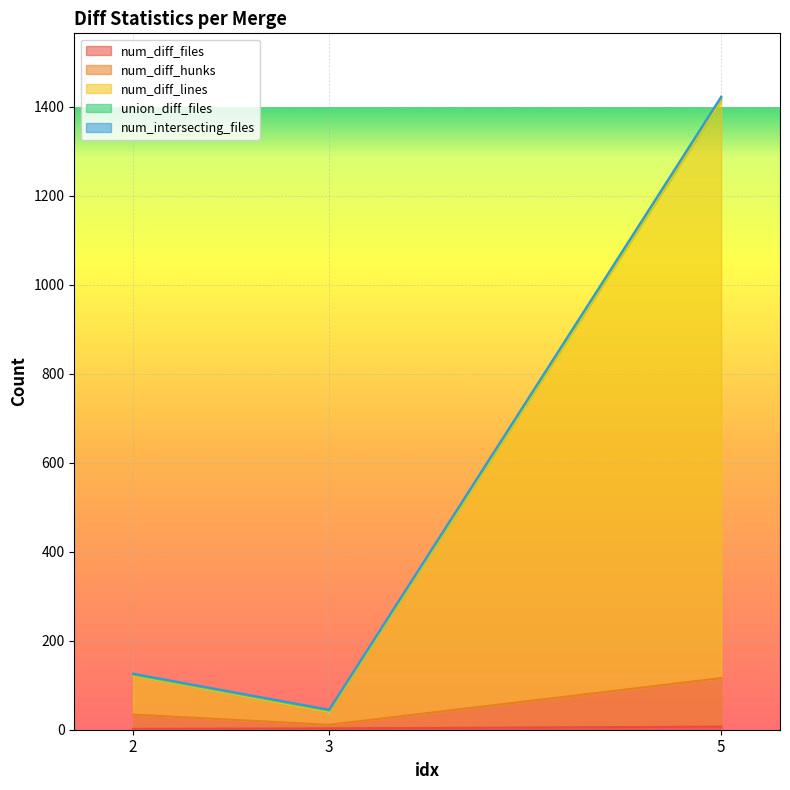

What is the approximate value of num_diff_files at 3?

3